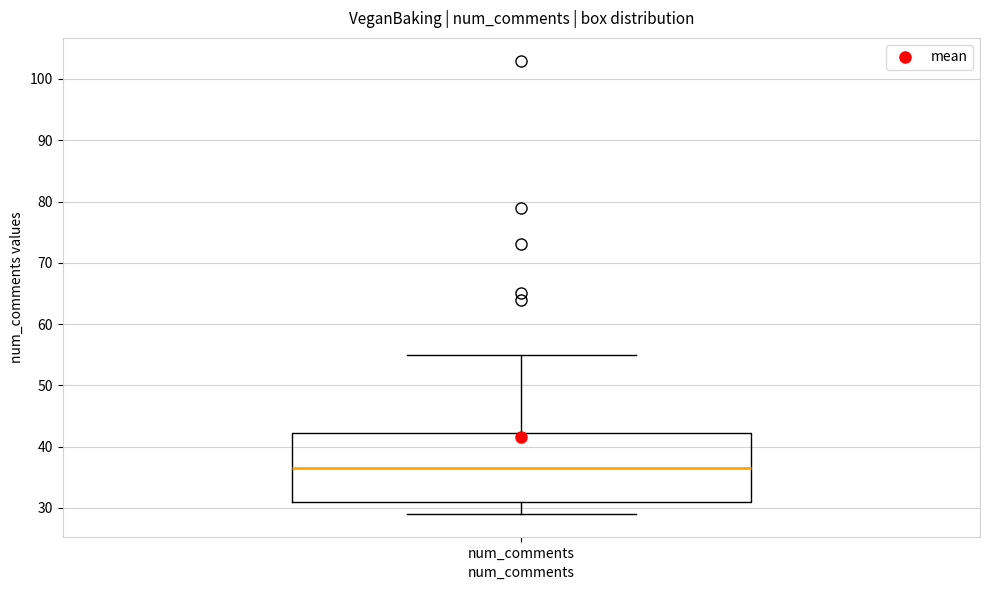

Transcribe this box plot: give where the median line is, the range the box spans, and where the two whiskers end, as read against the y-axis. The values are not printed on the chart, so give them approximately, as read against the axis.

median 37, box 31 to 42, whiskers 29 to 55